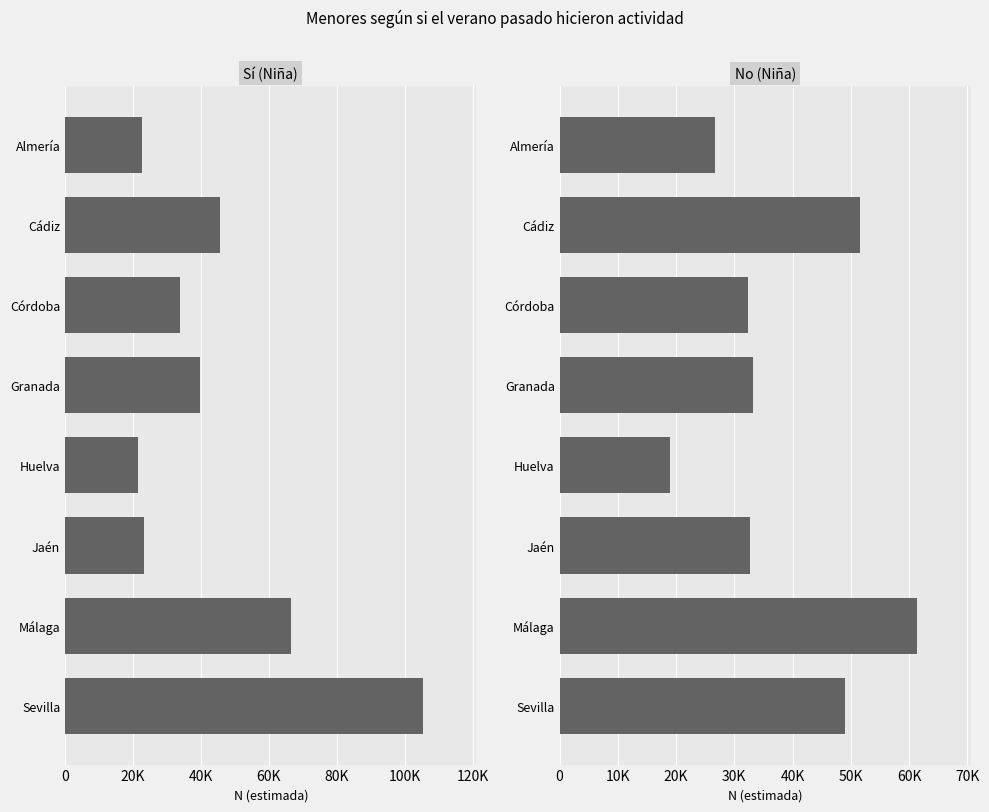

How many bars are there in total?

16